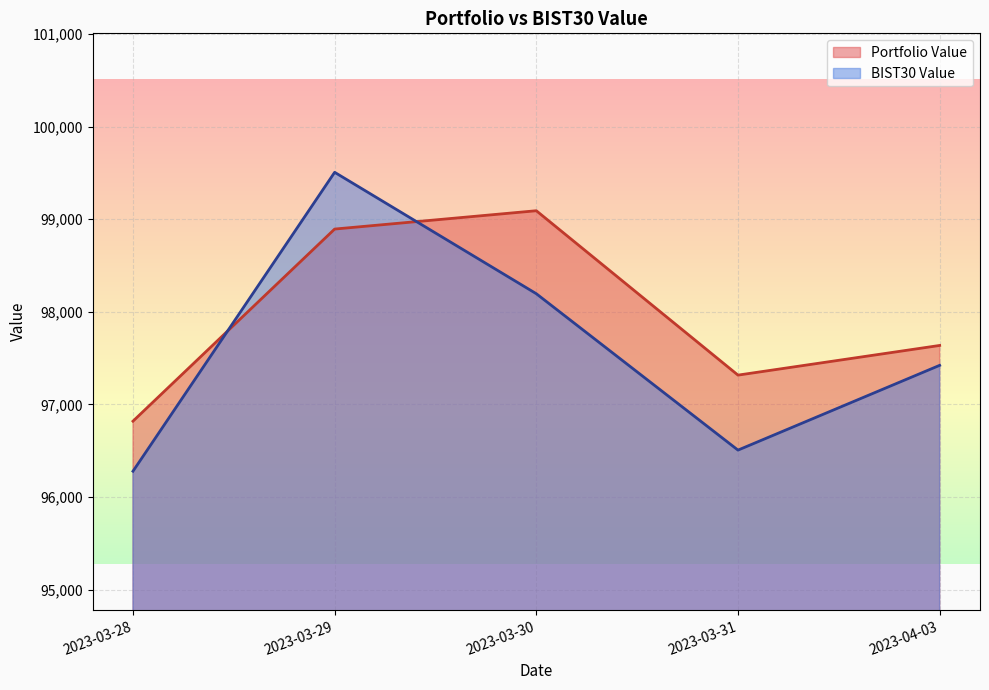

How many data points does each series have?

5